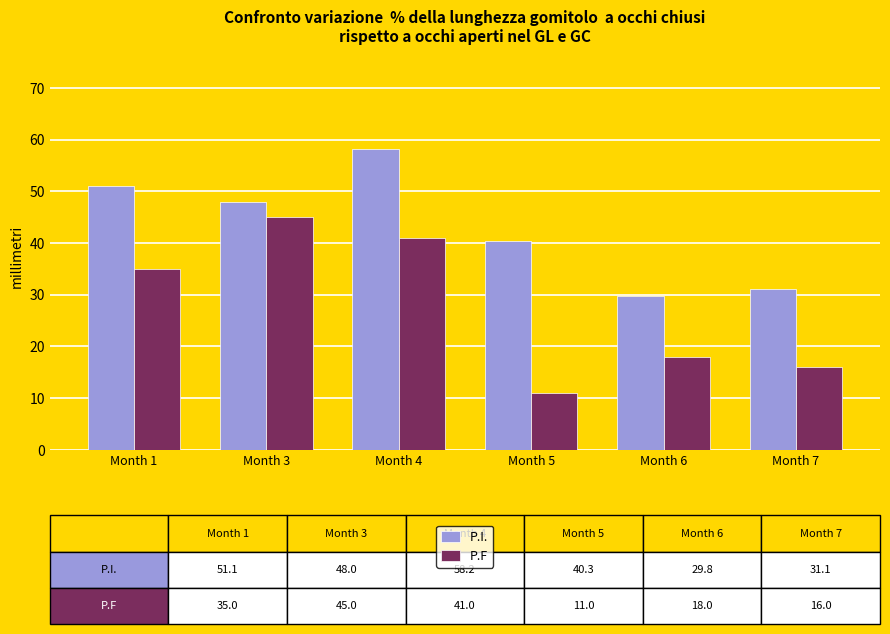

List the labels in order of P.I. value, largest first.

Month 4, Month 1, Month 3, Month 5, Month 7, Month 6